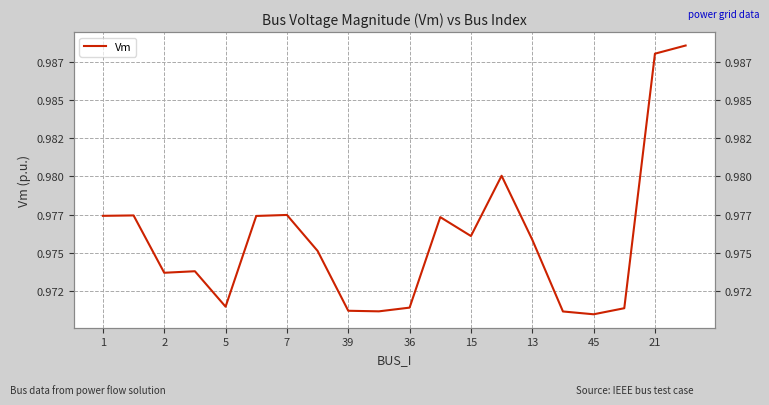

The value at 11 is 1.3. True or false?

False